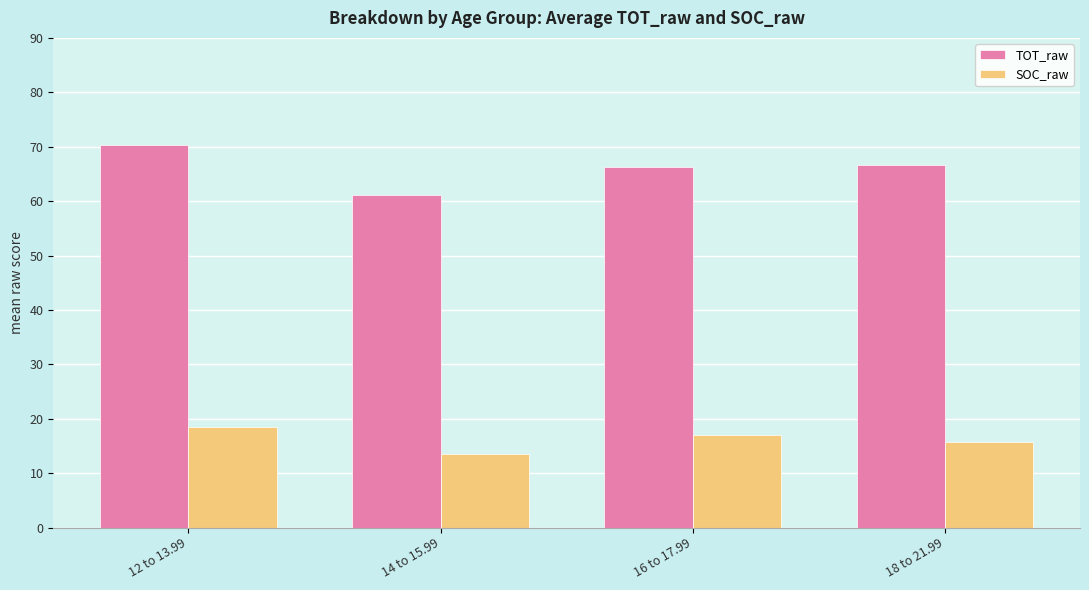

Rank the series by their maximum value, from highest to lowest.

TOT_raw, SOC_raw